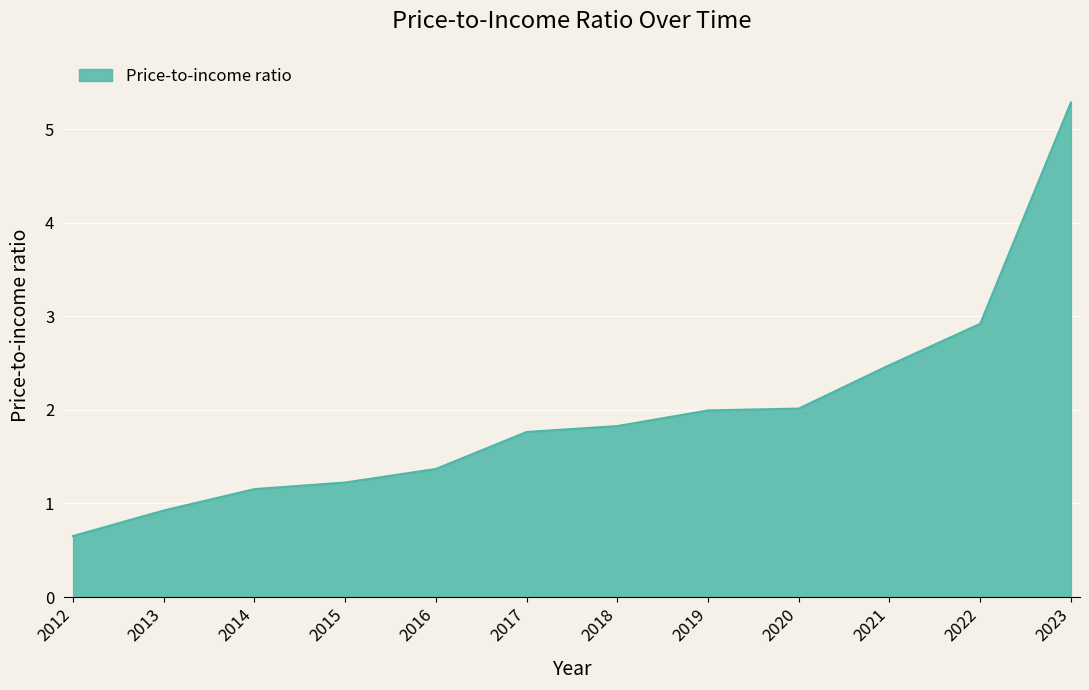

Reading left to right, what are all the values shown in this chart?

2012=0.7	2013=0.9	2014=1.2	2015=1.2	2016=1.4	2017=1.8	2018=1.8	2019=2.0	2020=2.0	2021=2.5	2022=2.9	2023=5.3